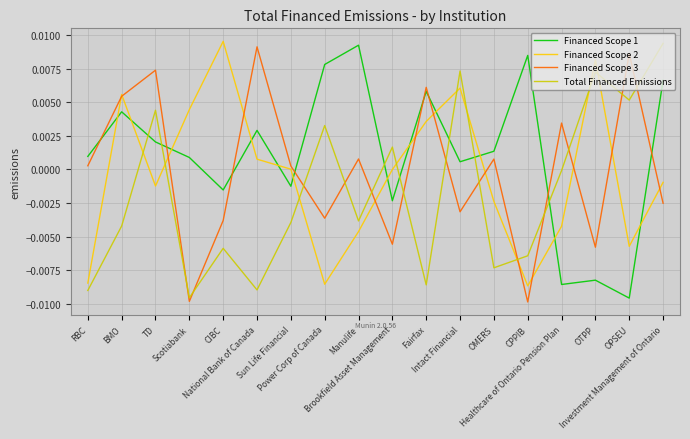

How many interior local valleys does the Financed Scope 2 series have?

4